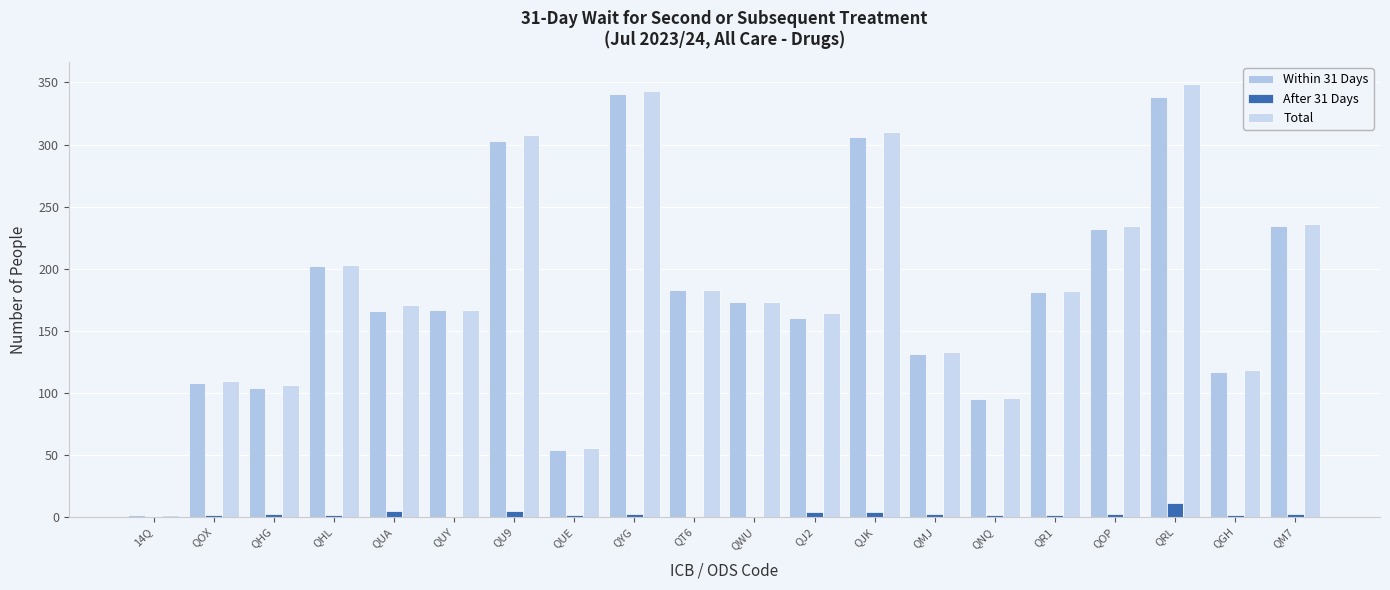

Reading left to right, transcribe all the data shown in this chart.

Within 31 Days: 1	108	104	202	166	167	303	54	341	183	173	160	306	131	95	181	232	338	117	234
After 31 Days: 0	1	2	1	5	0	5	1	2	0	0	4	4	2	1	1	2	11	1	2
Total: 1	109	106	203	171	167	308	55	343	183	173	164	310	133	96	182	234	349	118	236